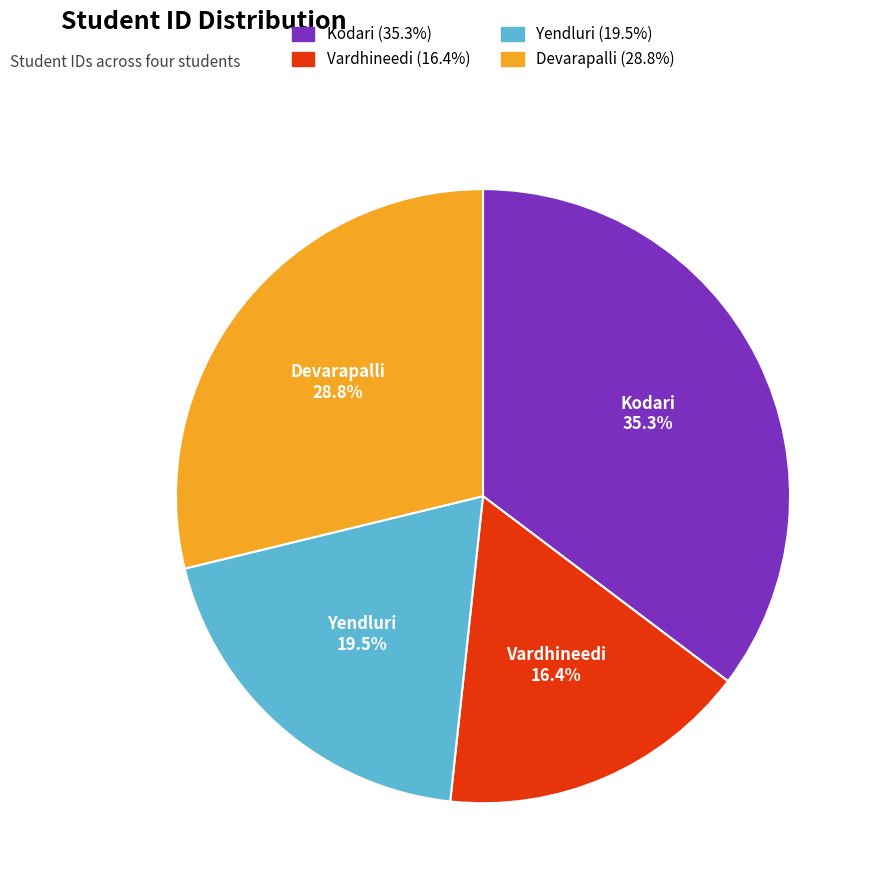

Is there a majority slice in this chart?

No